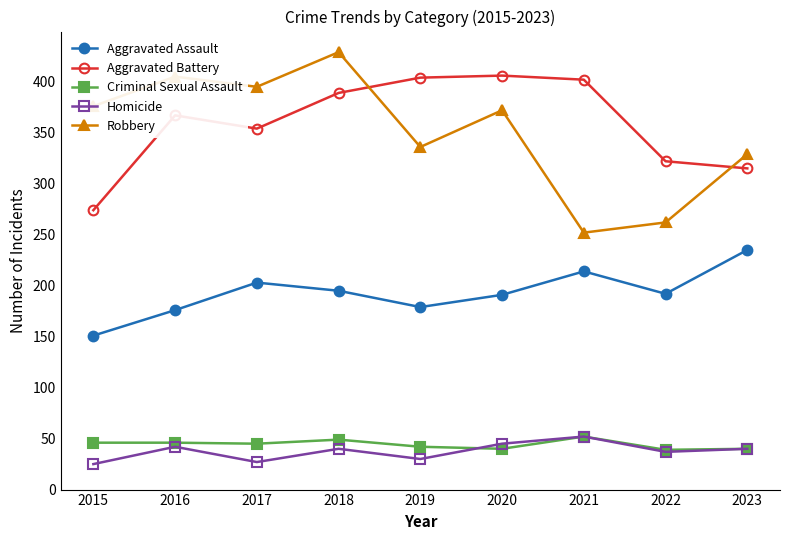

True or false: Robbery and Criminal Sexual Assault intersect in this chart.

False